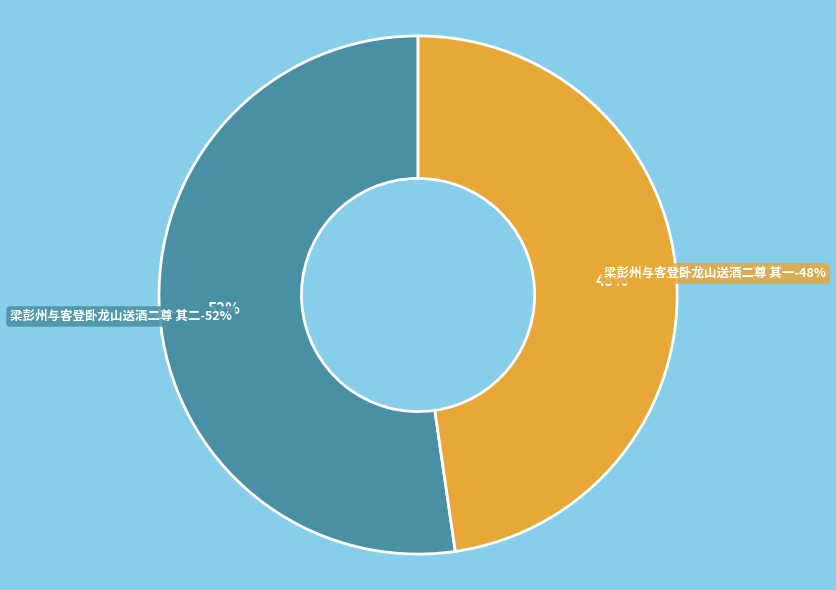

Count the number of slices in the pie.

2